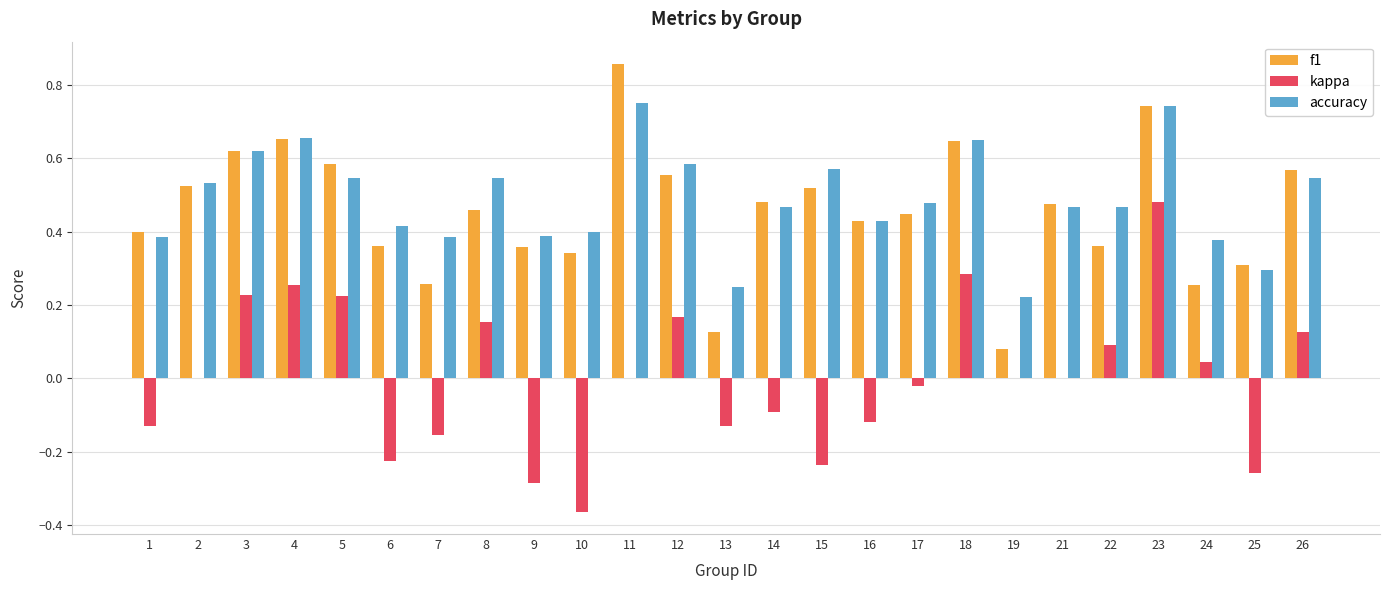

At which category is the sum across all series the highest?

23